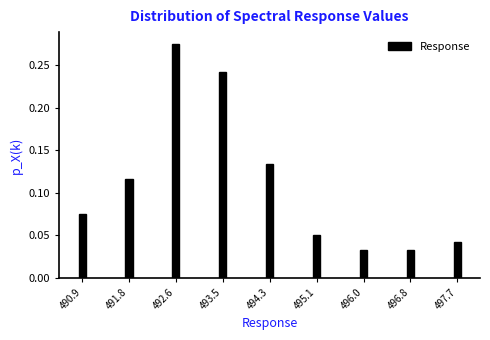

True or false: the data shows 0.2 at 491.8.

False